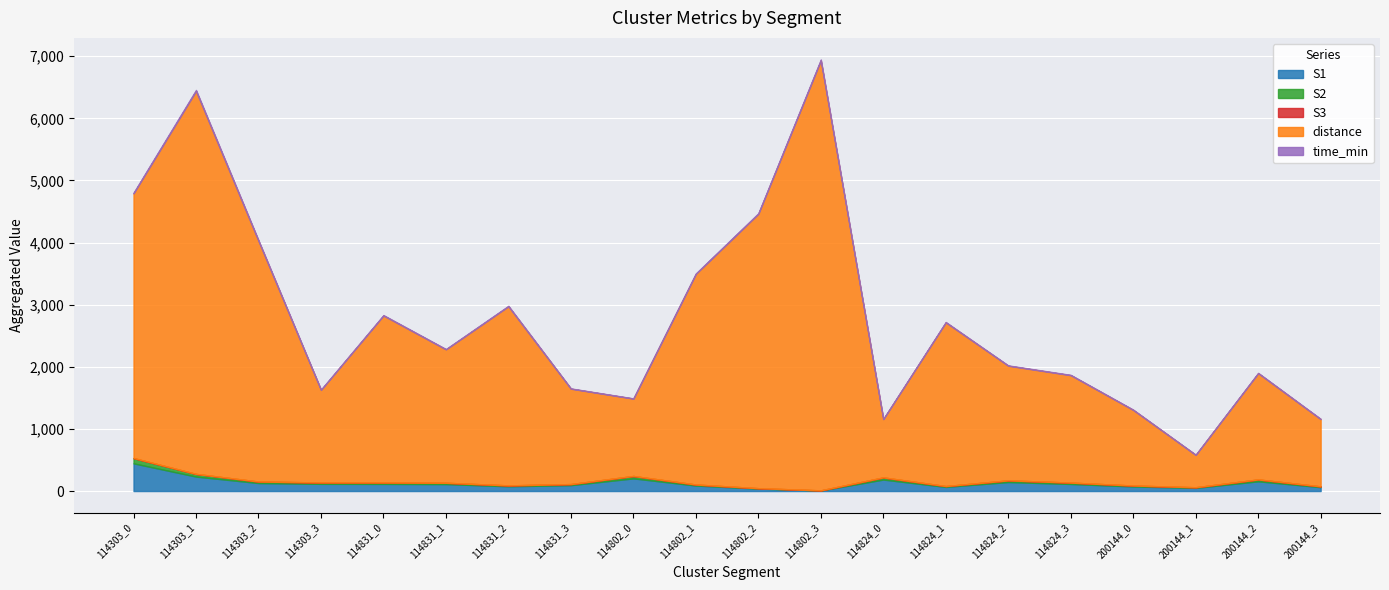

How many categories are shown in the chart?

20